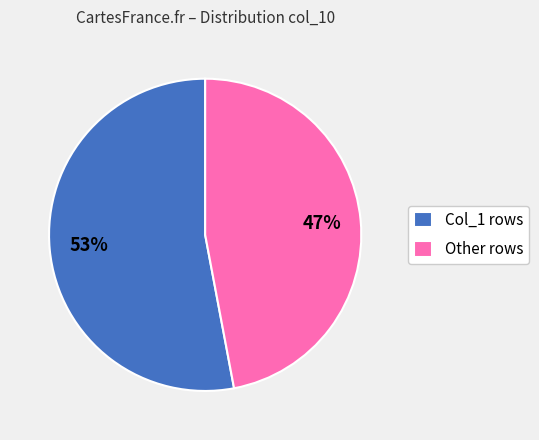

To the nearest percent, what is the average slice percentage?

50%